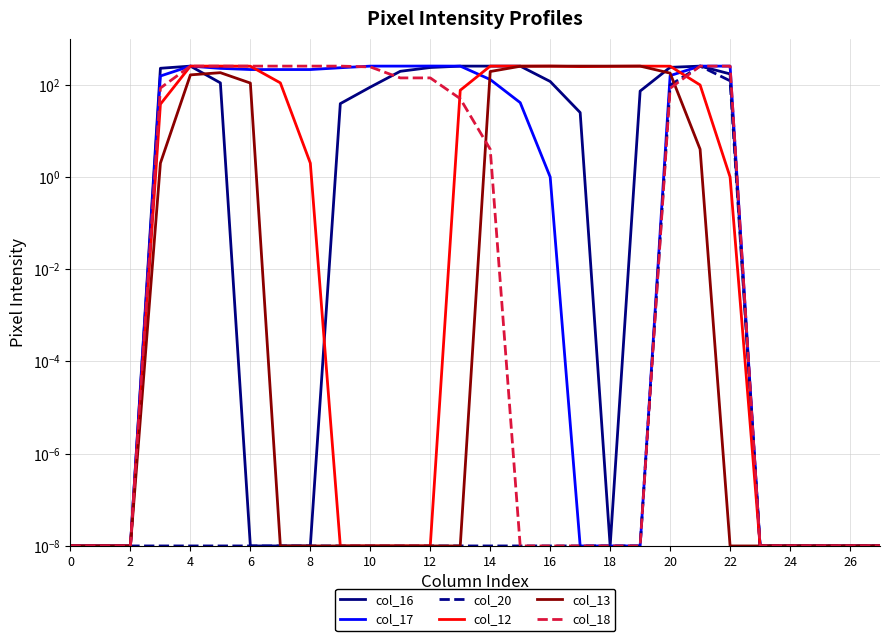

Which has a higher value, 21 or 20?

21